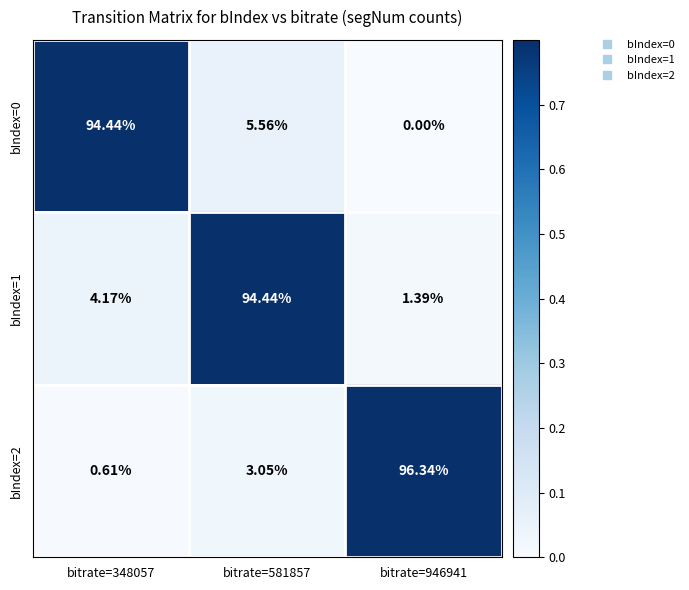

Is the value of bIndex=1 at bitrate=946941 greater than the value of bIndex=0 at bitrate=946941?

Yes